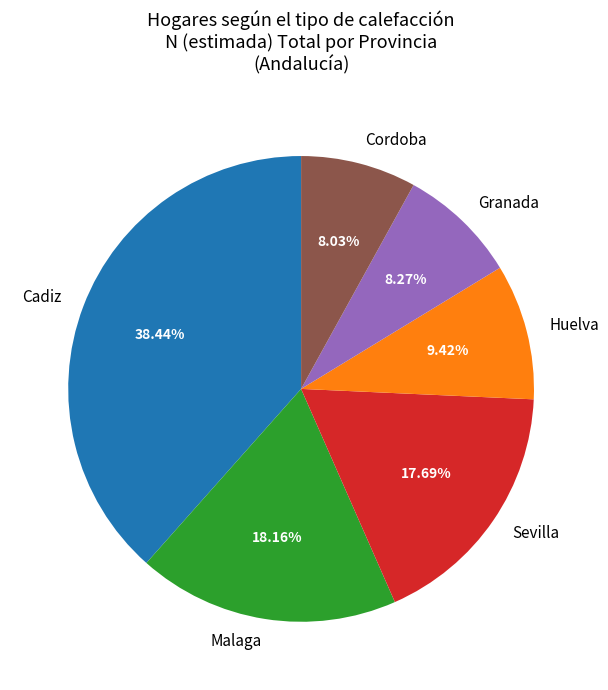

Between Sevilla and Huelva, which is larger?

Sevilla